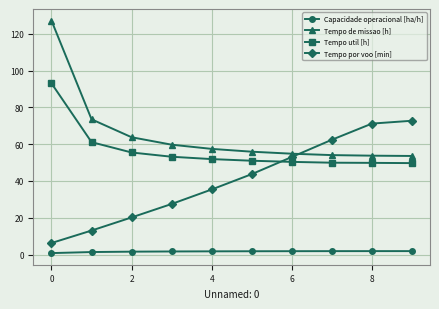

Is this an area chart (filled region under the line)?

No